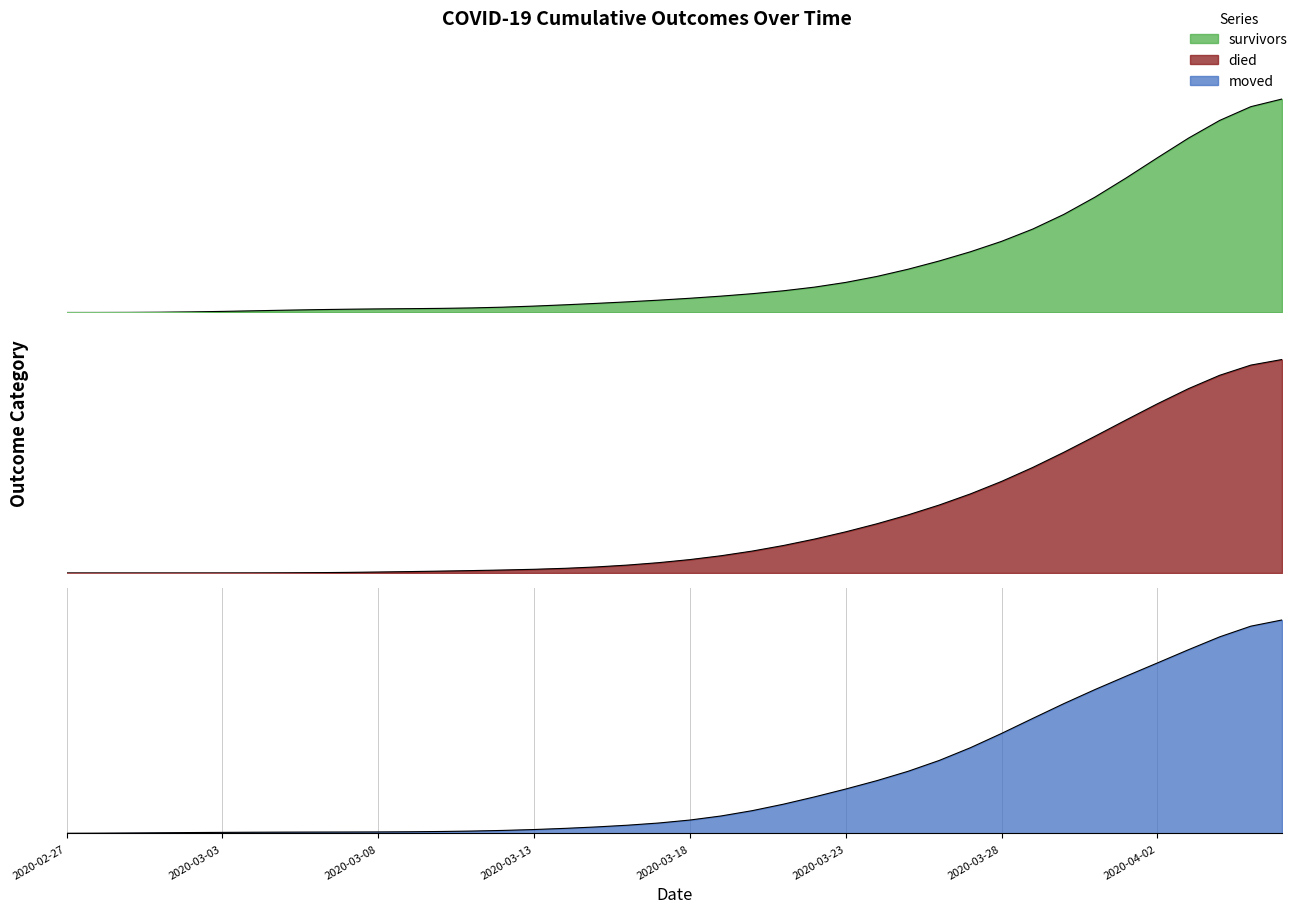

How many values in died are above zero?

38